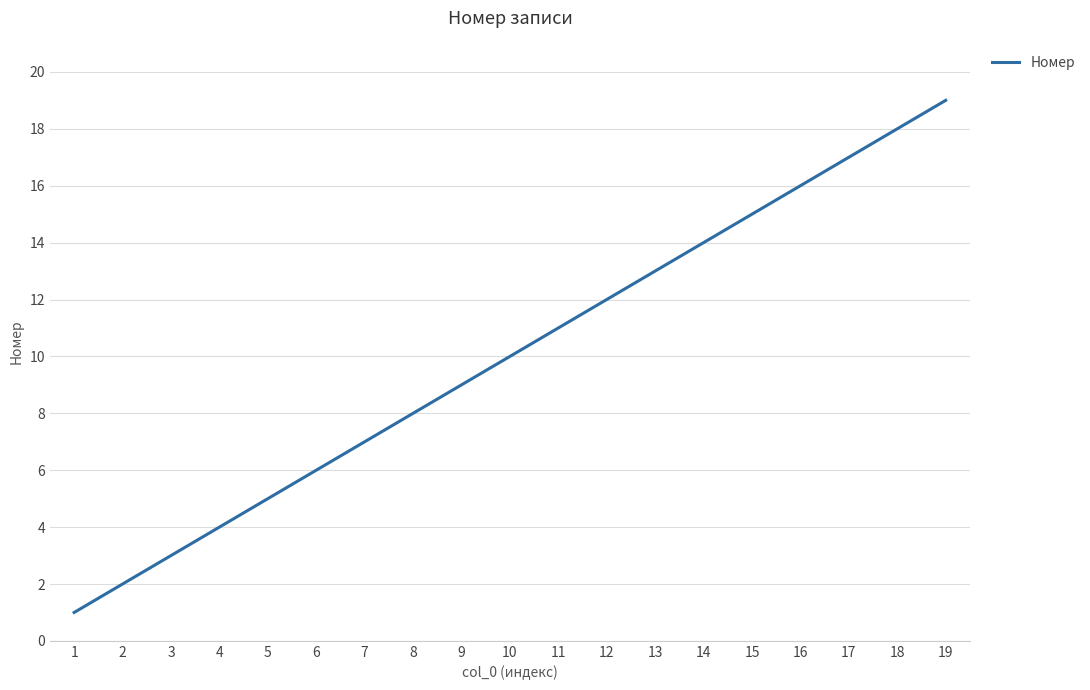

What is the change in value from 11 to 18?

+7